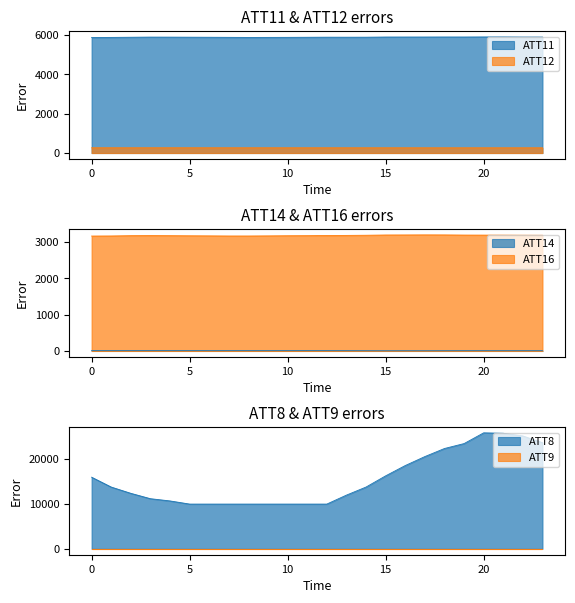

The ATT12 series shows 435.8 at 5. True or false?

False